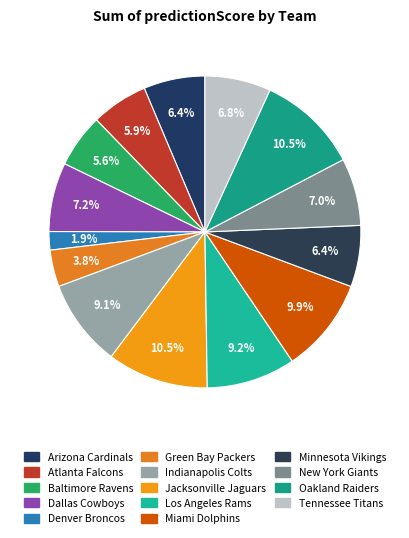

Does any single category account for the majority?

No